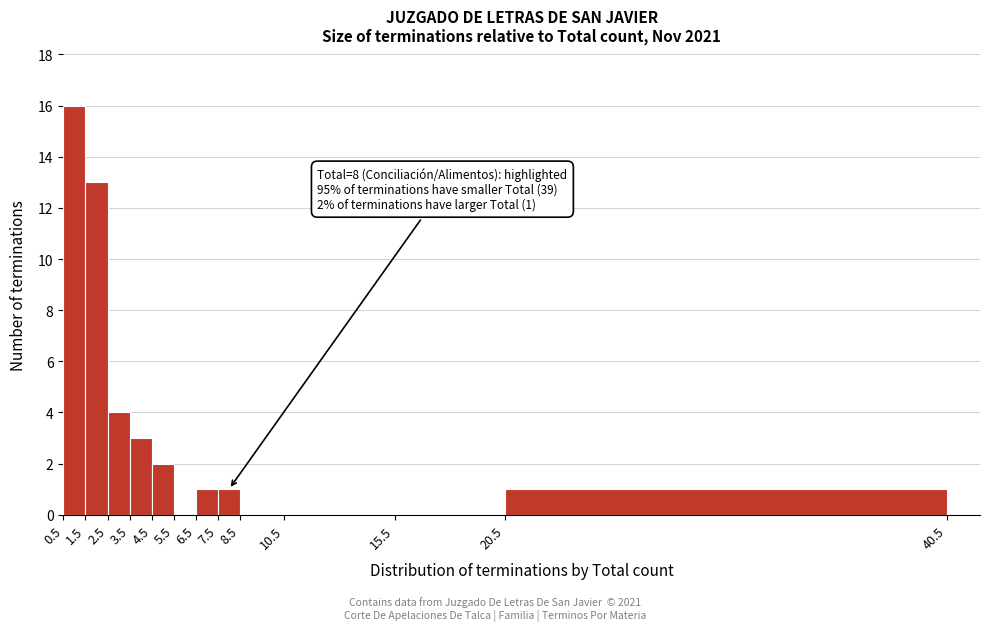

Over which range of the x-axis is the bar tallest?

0.5 to 1.5